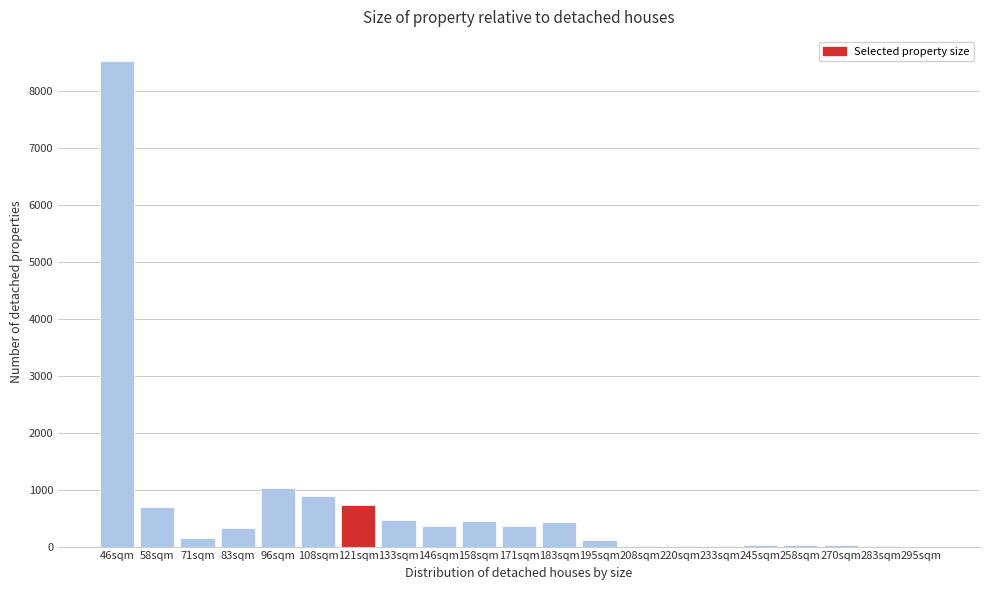

The value at 295sqm is 0. True or false?

True